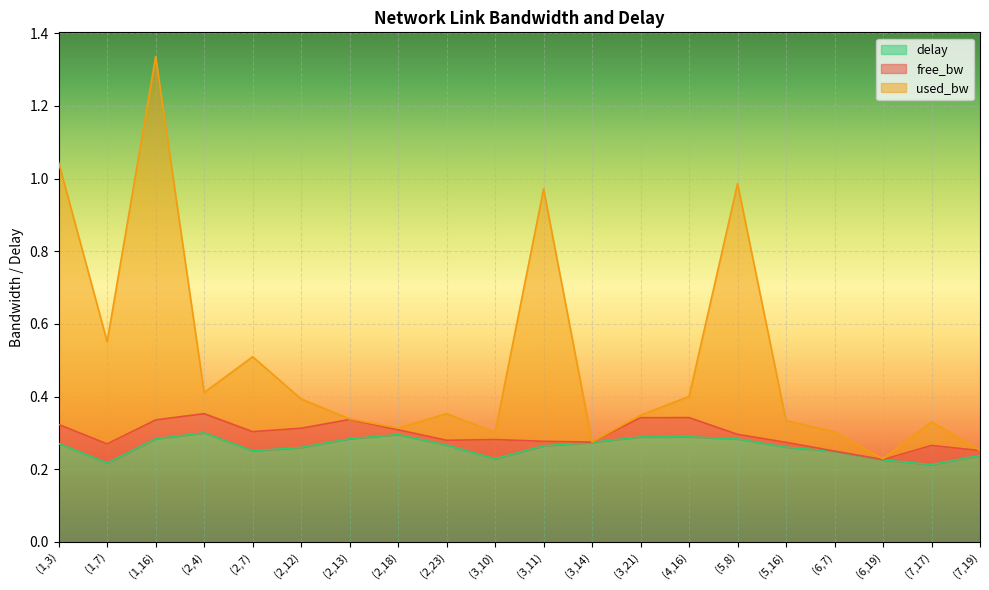

Which category has the lowest value in the delay series?

(7,17)